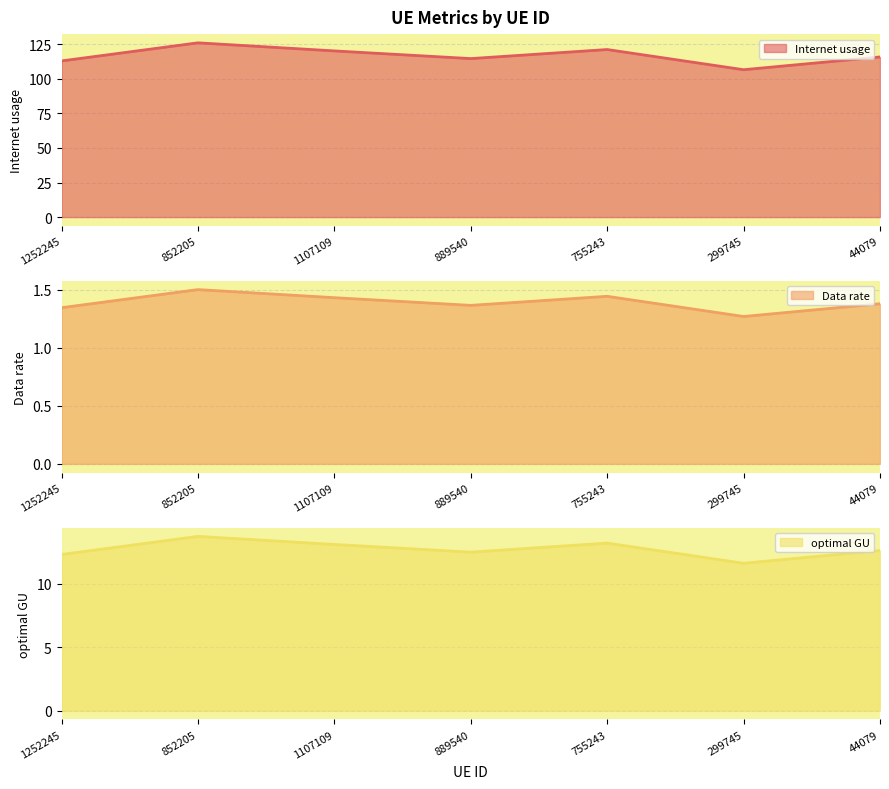

Which series has the largest total across all categories?

Internet usage